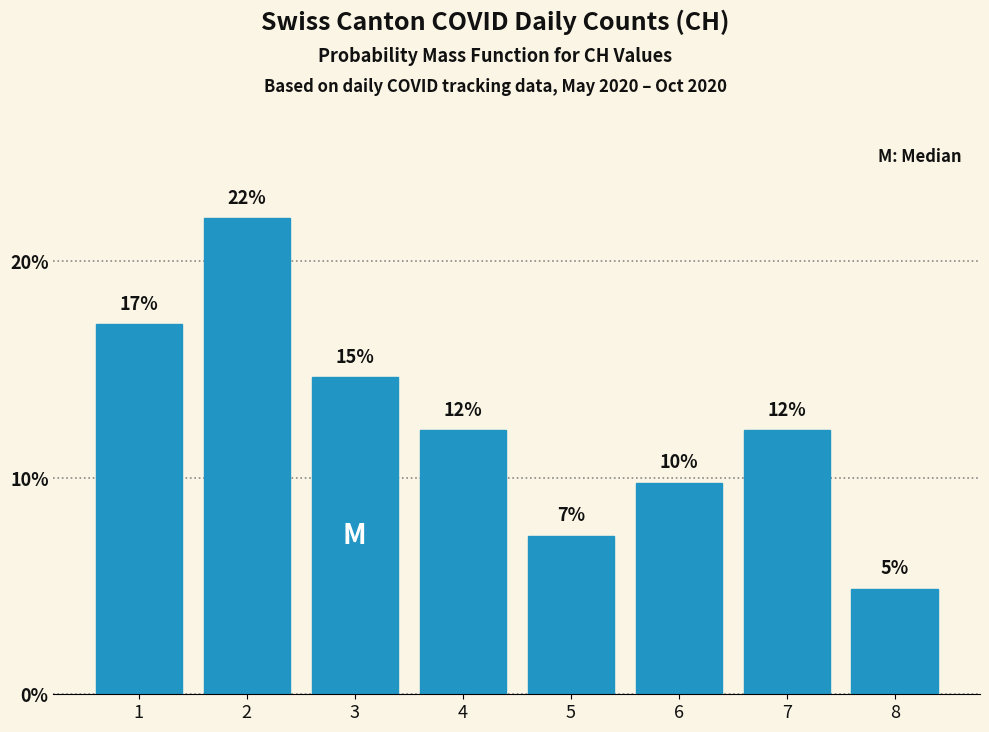

How many bars are there in total?

8